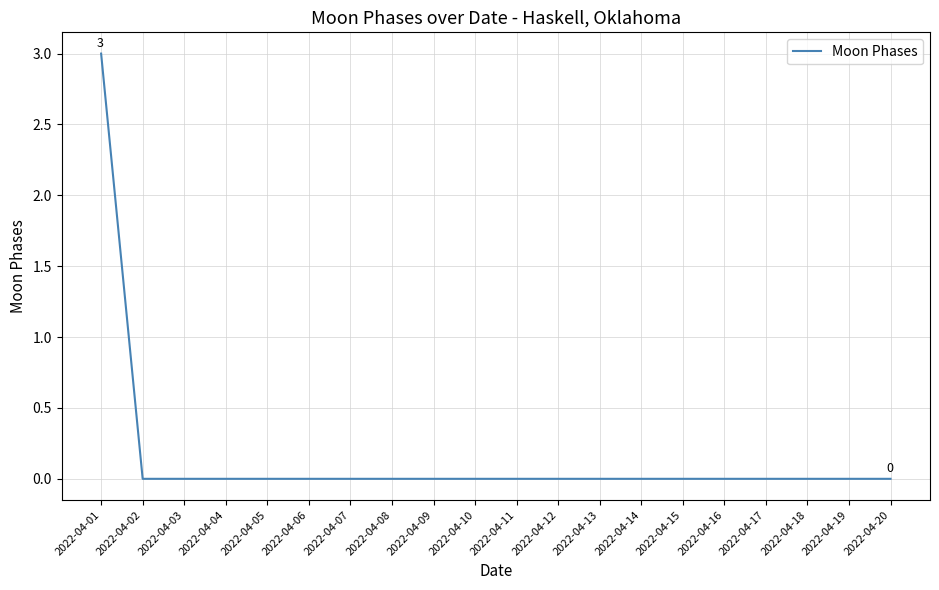

True or false: the data shows 0 at 2022-04-07.

True